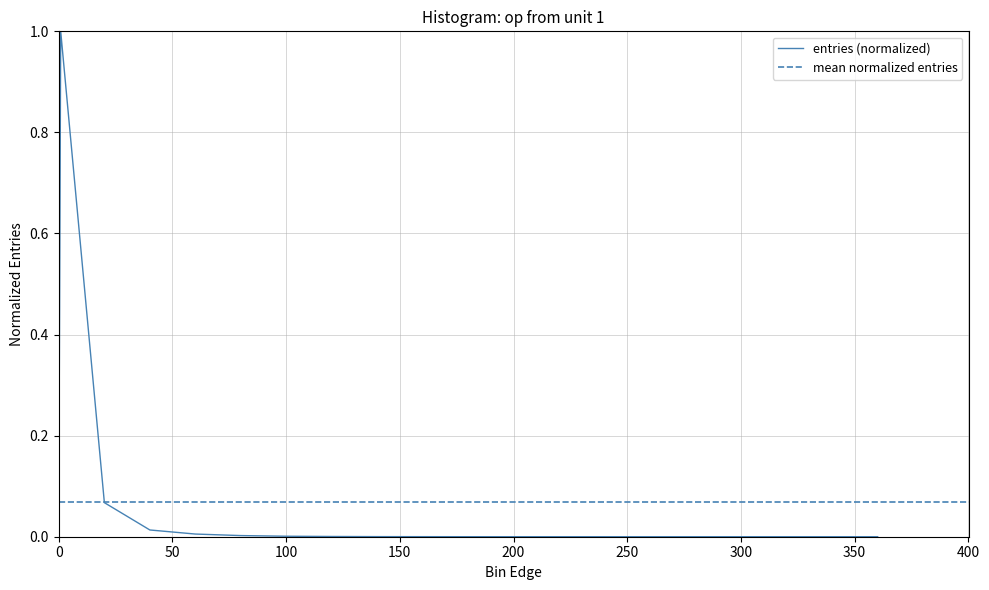

Rank the categories by value from lowest to highest.

0, 280.1, 300.1, 360.1, 320.1, 340.1, 240.1, 260.1, 220.1, 200.1, 180.1, 160.1, 140.1, 120.1, 100.1, 80.1, 60.1, 40.1, 20.1, 0.9